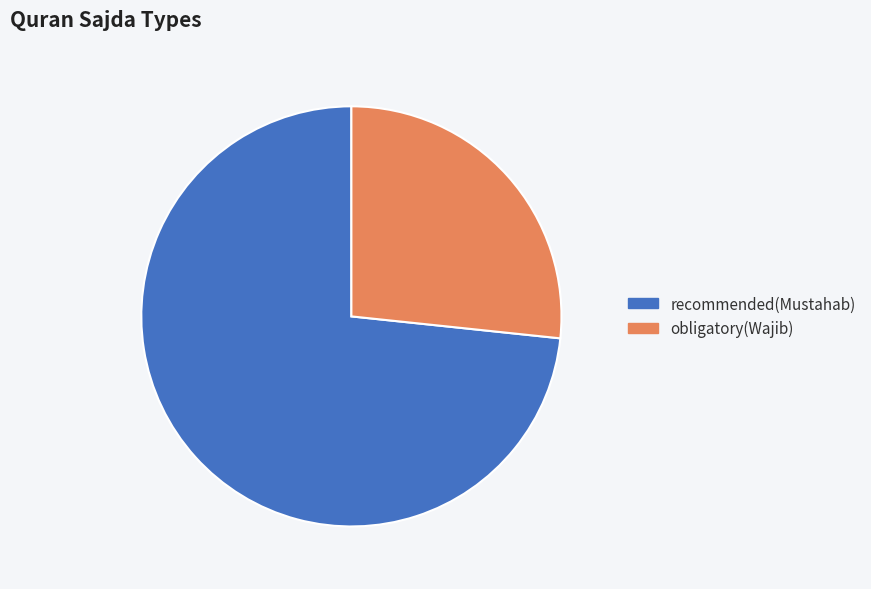

The obligatory(Wajib) slice represents 21% of the pie. True or false?

False